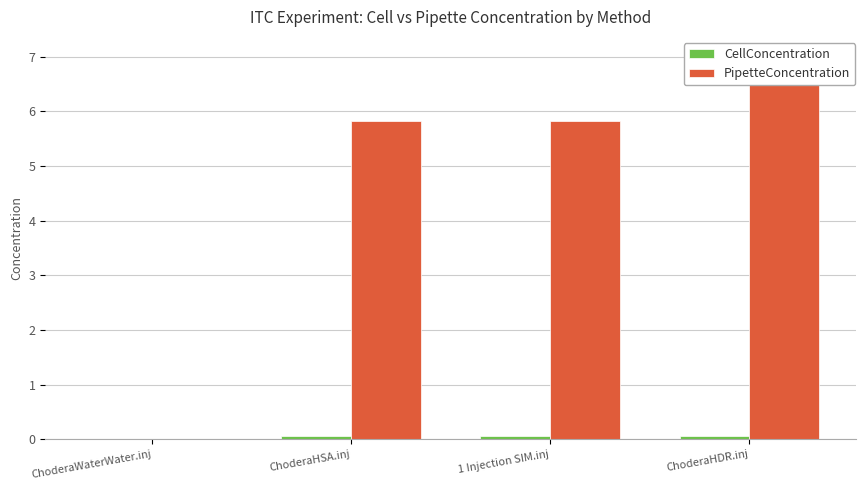

Which has a higher value, 1 Injection SIM.inj or ChoderaHSA.inj?

1 Injection SIM.inj